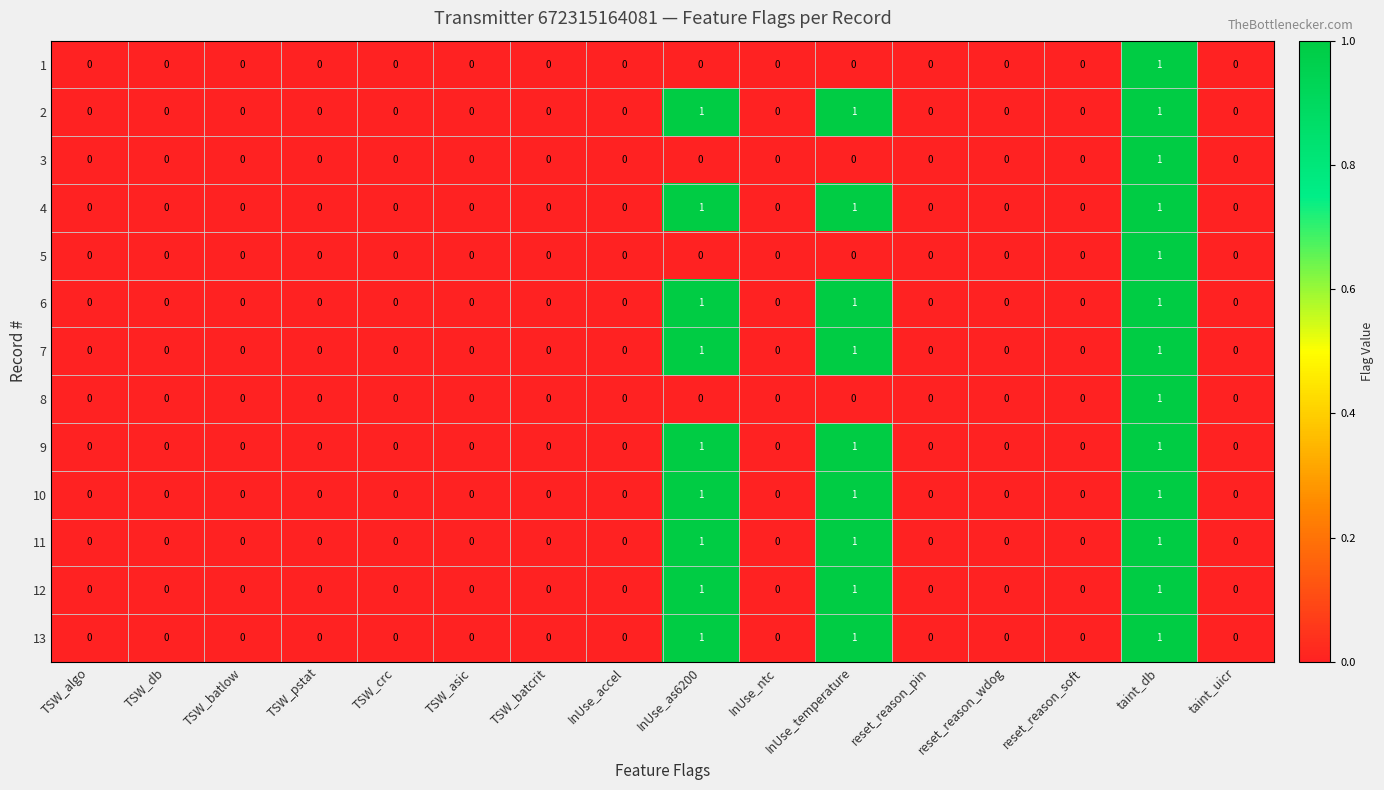

At which category is the sum across all series the highest?

taint_db